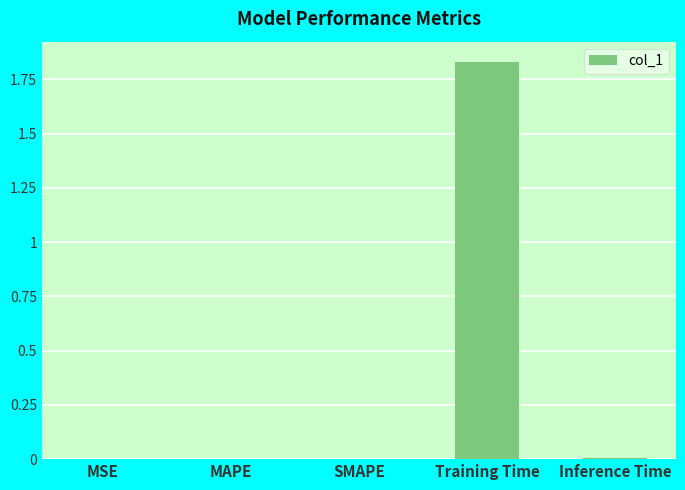

True or false: the data shows 0.0 at Inference Time.

True